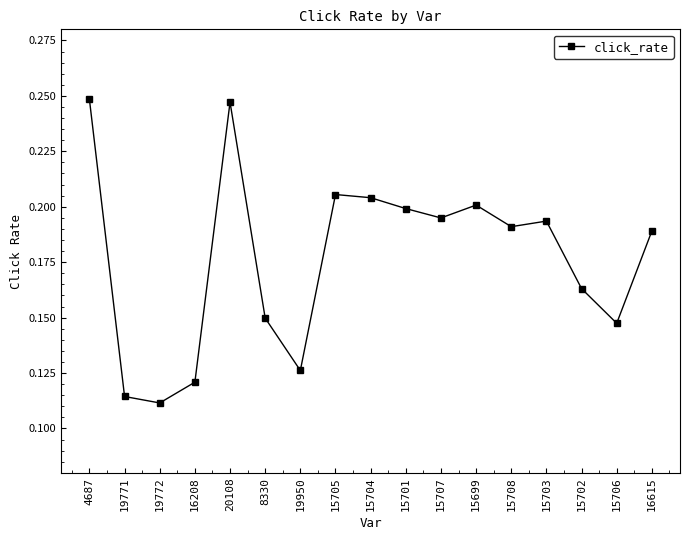

How many values are between 0 and 1?

17